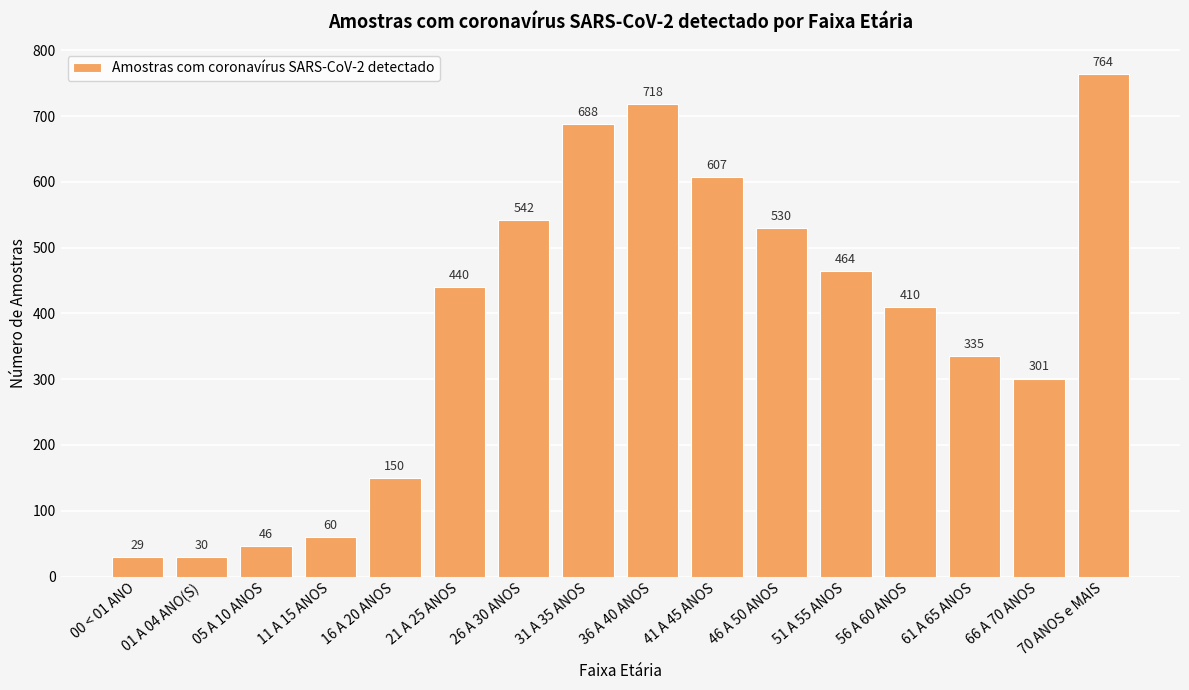

How many bars are there in total?

16